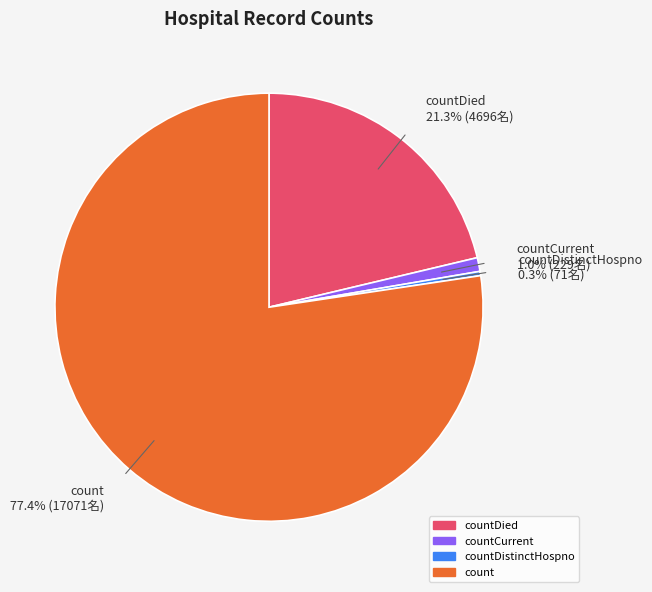

Which category accounts for the majority?

count 77.4% (17071名)